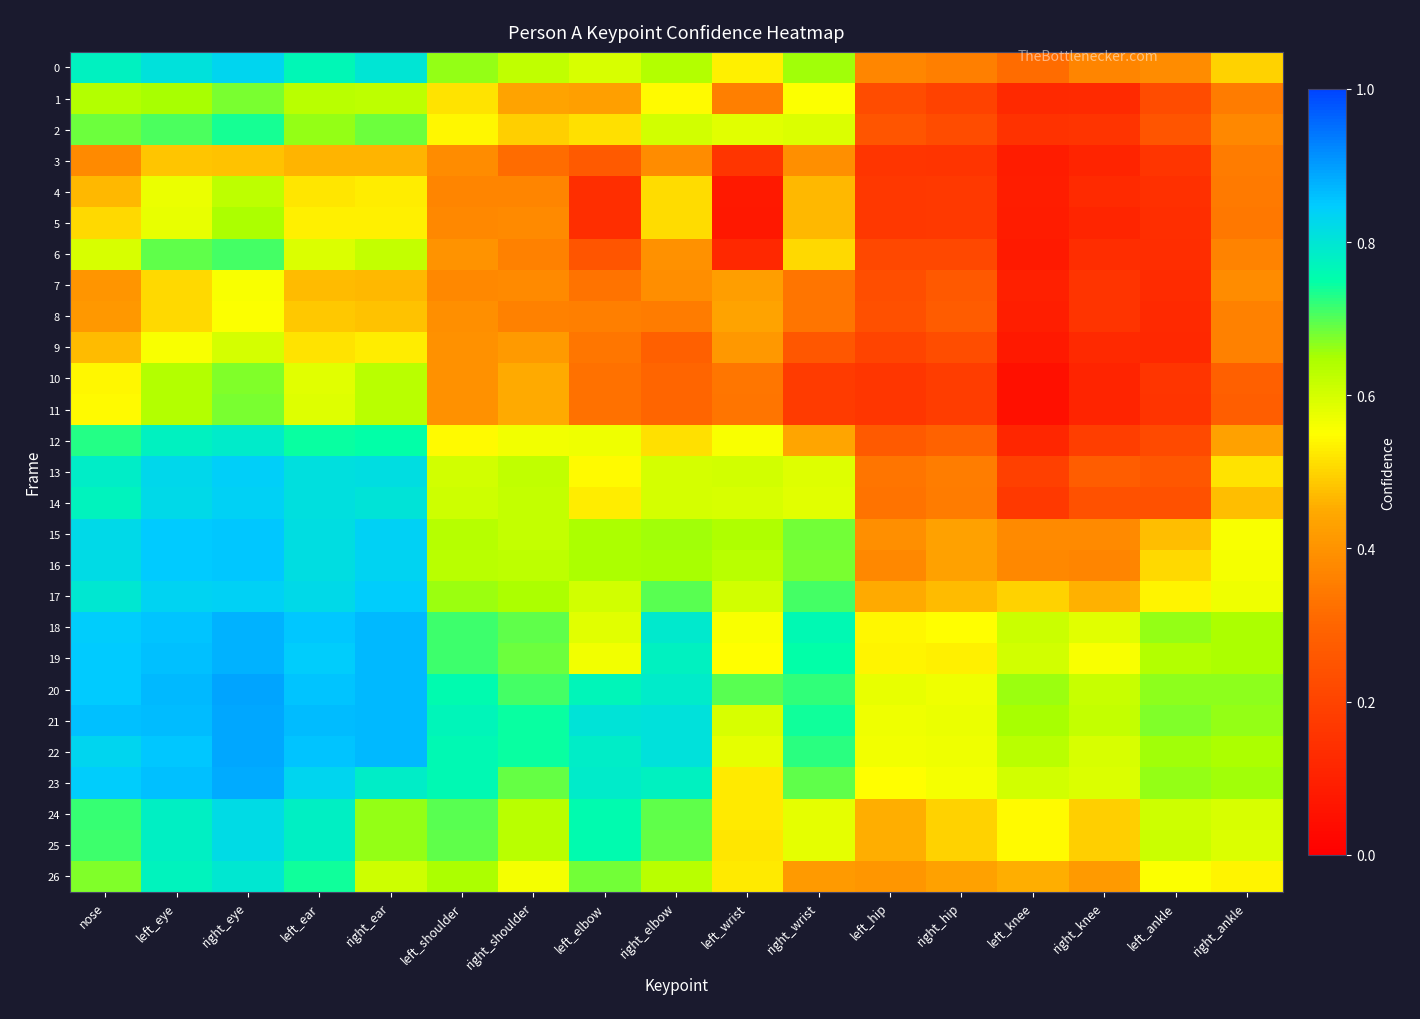

At right_knee, list the series in order from smallest to largest.

11, 10, 3, 5, 9, 4, 1, 6, 7, 8, 2, 12, 14, 13, 0, 16, 15, 26, 17, 25, 24, 19, 18, 23, 22, 20, 21